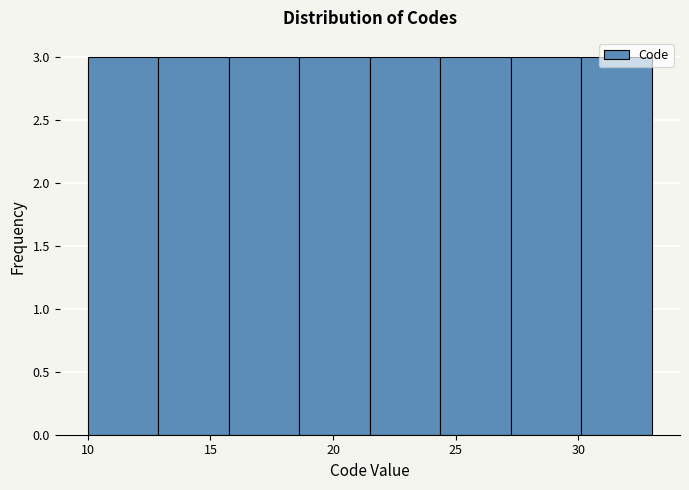

Reading left to right, transcribe this chart: for each bar, give the range it covers on the x-axis and its height. Neither the bar edges nor the heights are printed on the chart, so give them approximately, as read against the axes.

10.0 to 13.0: 3
13.0 to 16.0: 3
16.0 to 18.5: 3
18.5 to 21.5: 3
21.5 to 24.5: 3
24.5 to 27.5: 3
27.5 to 30.0: 3
30.0 to 33.0: 3